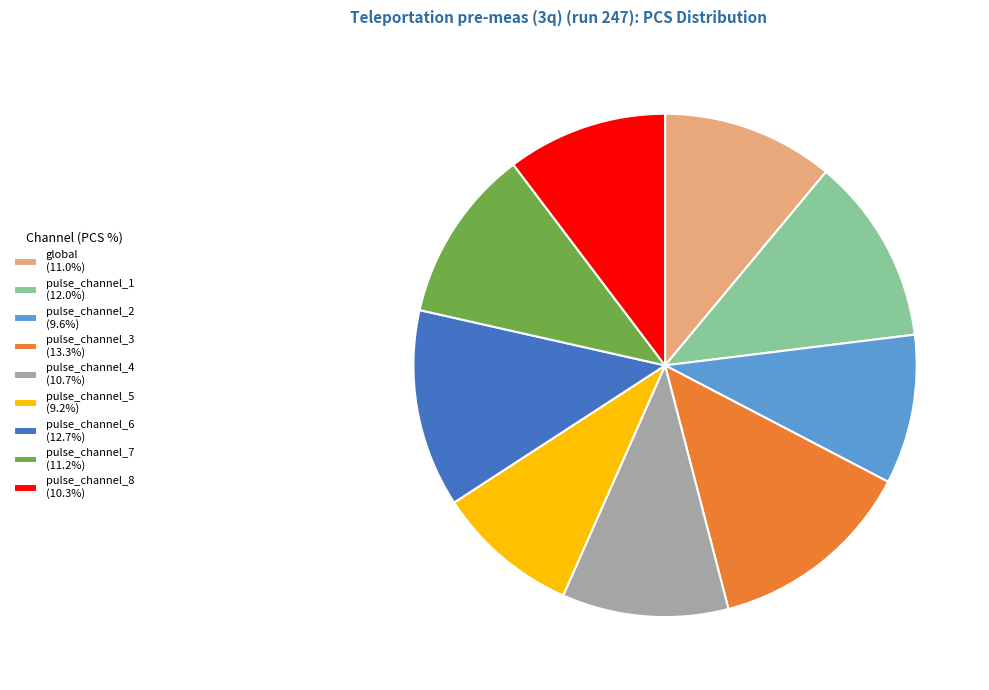

How many slices are in this pie chart?

9